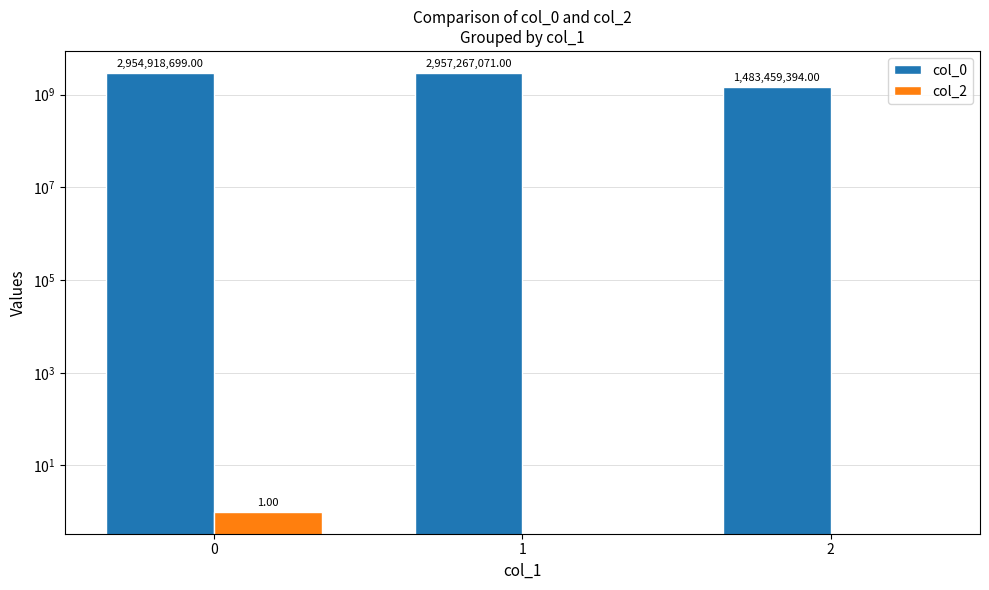

What are all the series names shown in the legend?

col_0, col_2